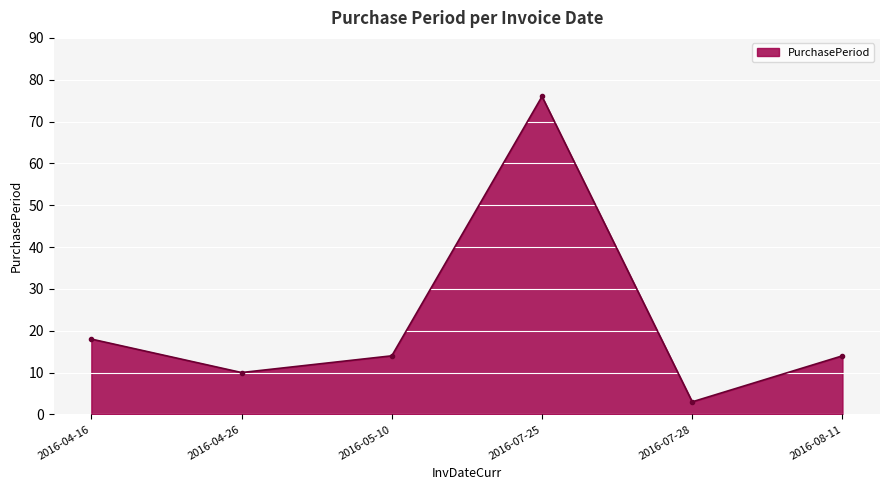

What is the smallest value displayed?

3